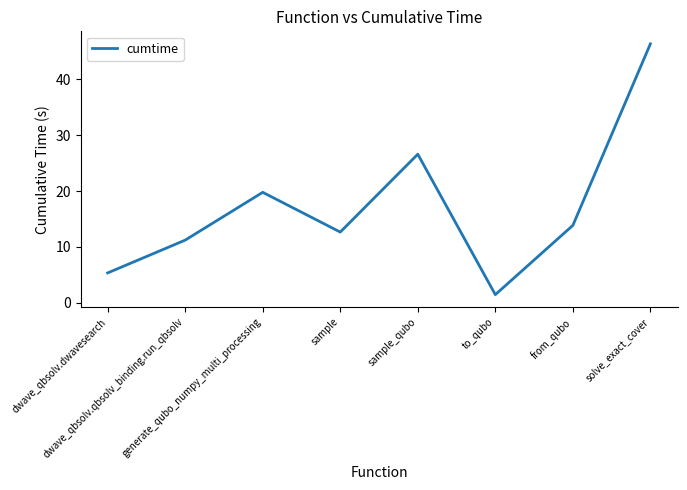

True or false: the data has more than 1 interior local peaks.

True